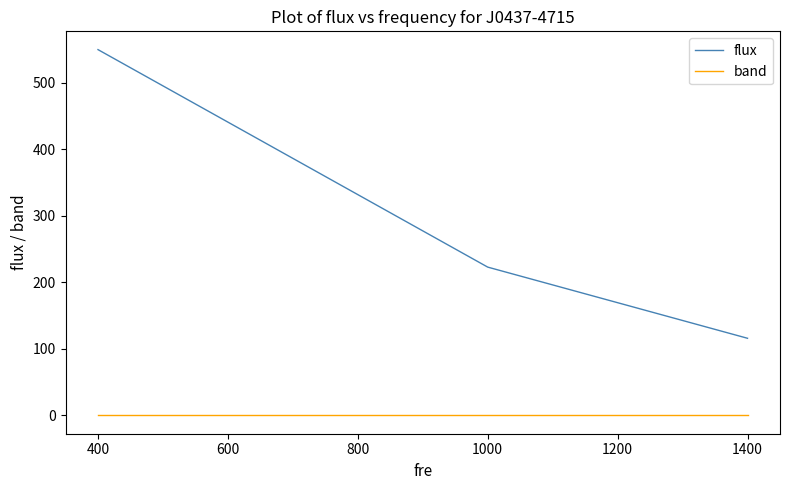

At which category does the chart reach its peak across all series?

400